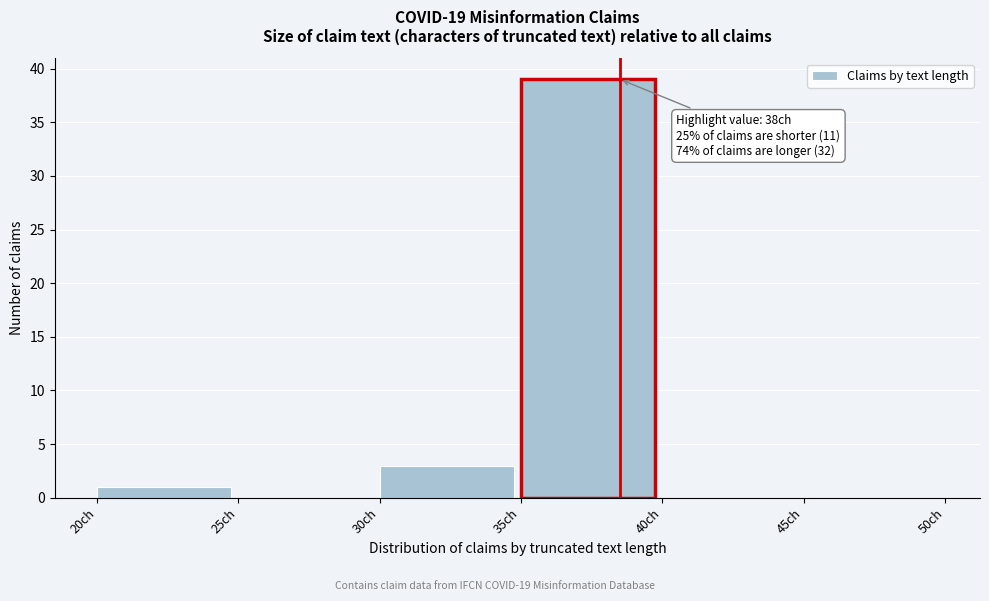

Over which range of the x-axis is the bar tallest?

35 to 40